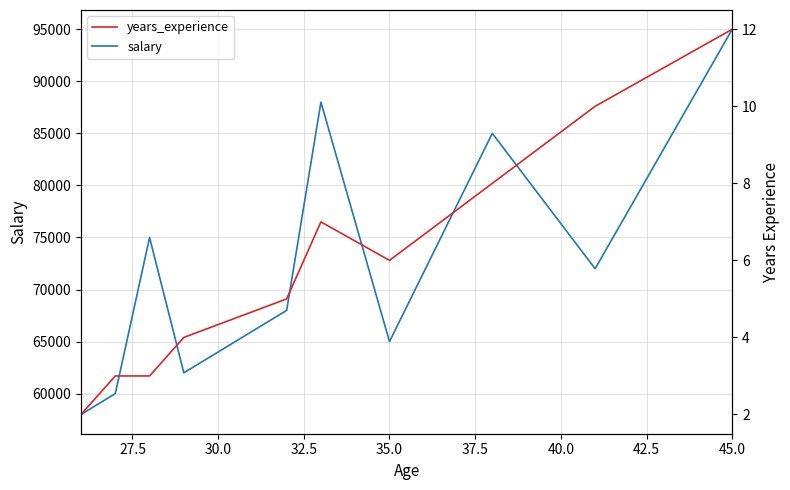

What is the sum of all years_experience values?

60